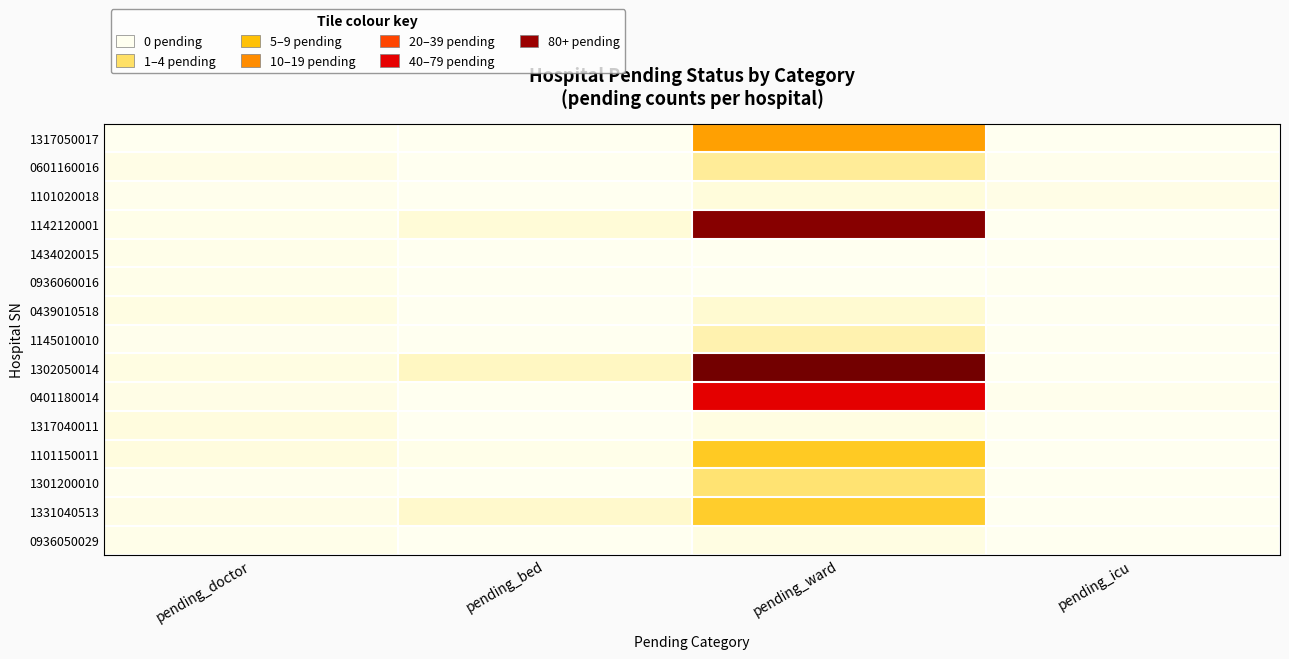

What is the total value across all series at pending_bed?

30